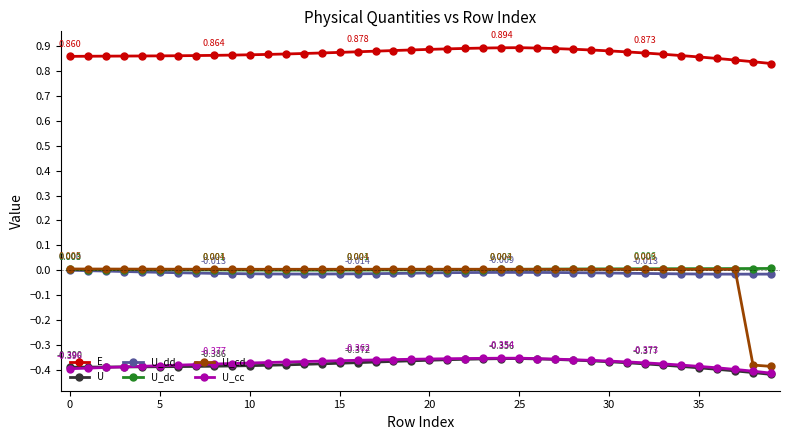

Which series has the largest total across all categories?

E